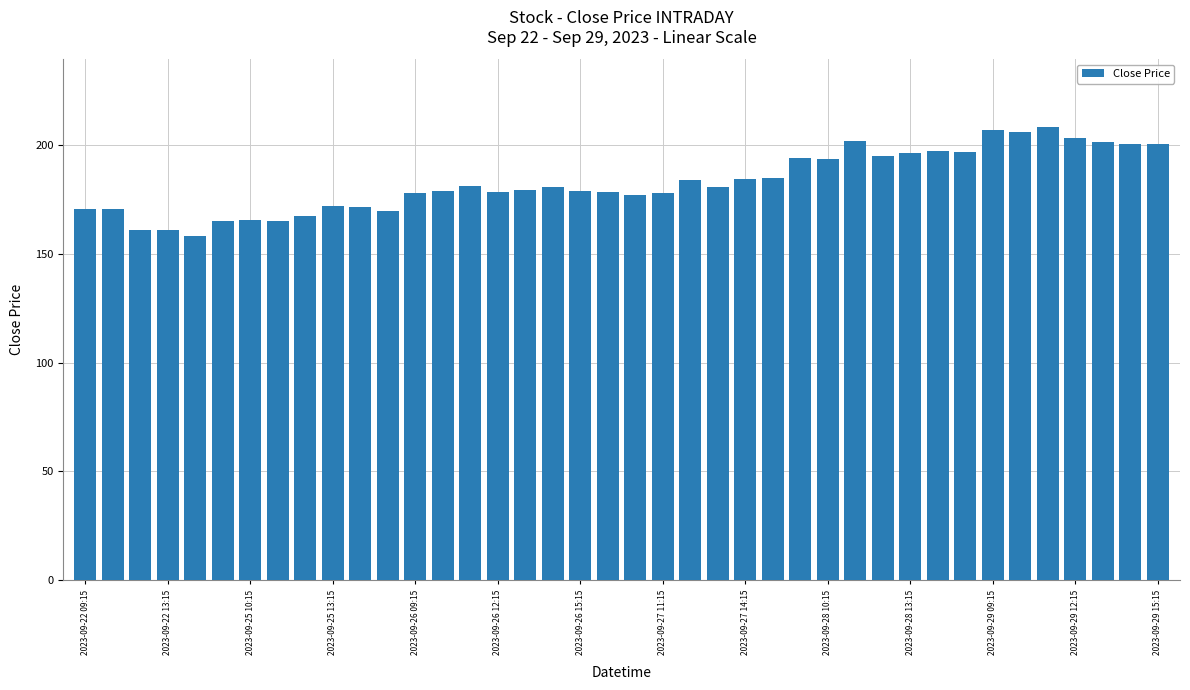

Count the number of data series in this chart.

1